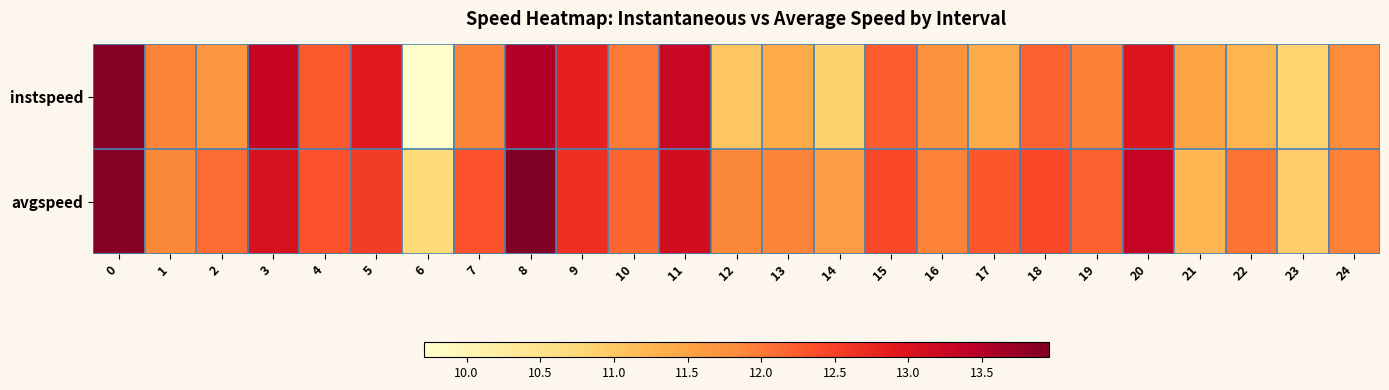

List the series in order of their overall mean, lowest first.

instspeed, avgspeed